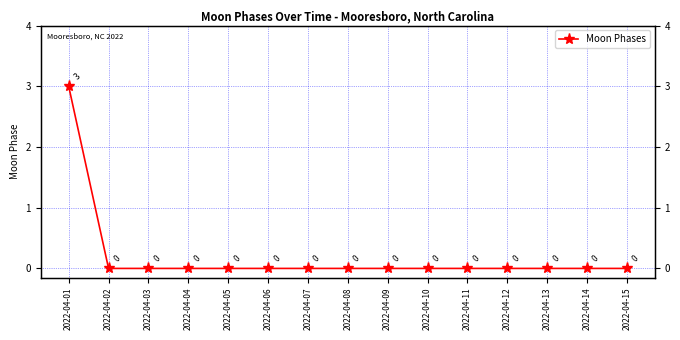

What is the difference between the maximum and minimum values?

3